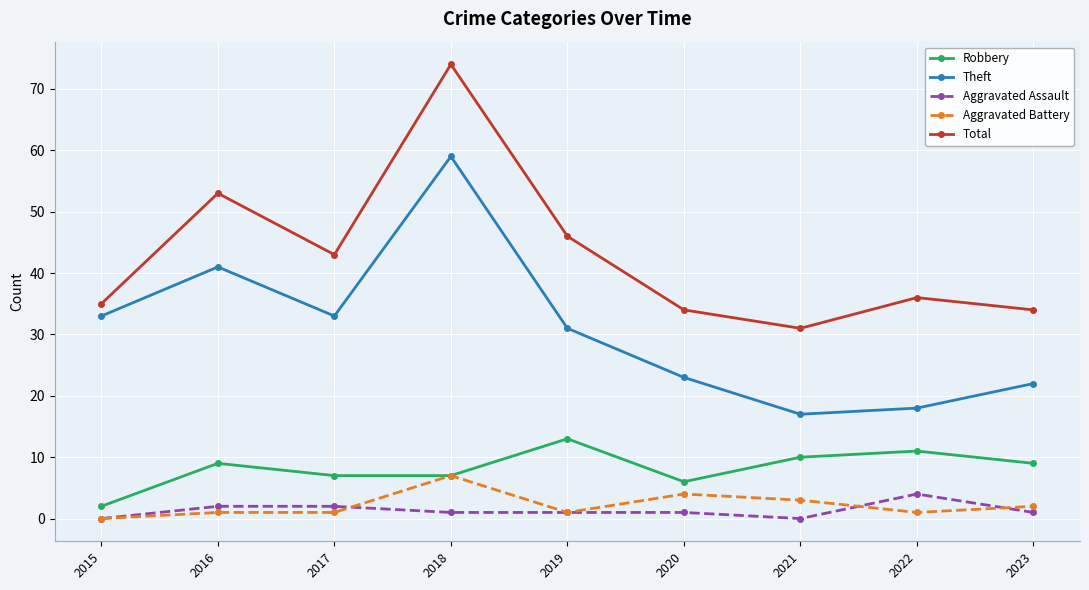

At which label is Total closest to 52?

2016